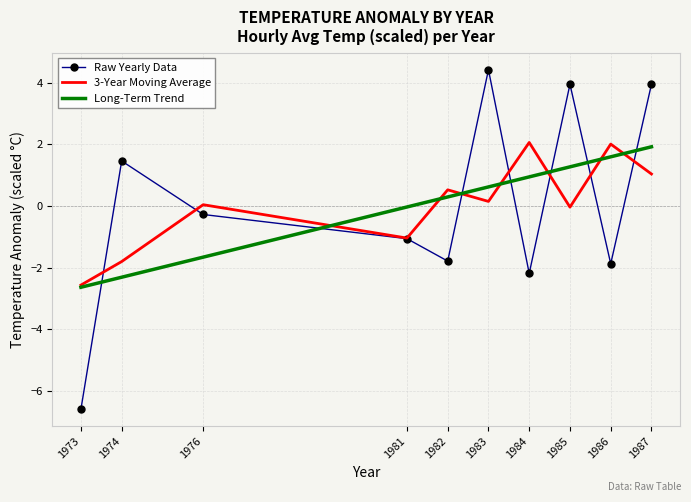

Read the 3-Year Moving Average value at 1974.

-1.8